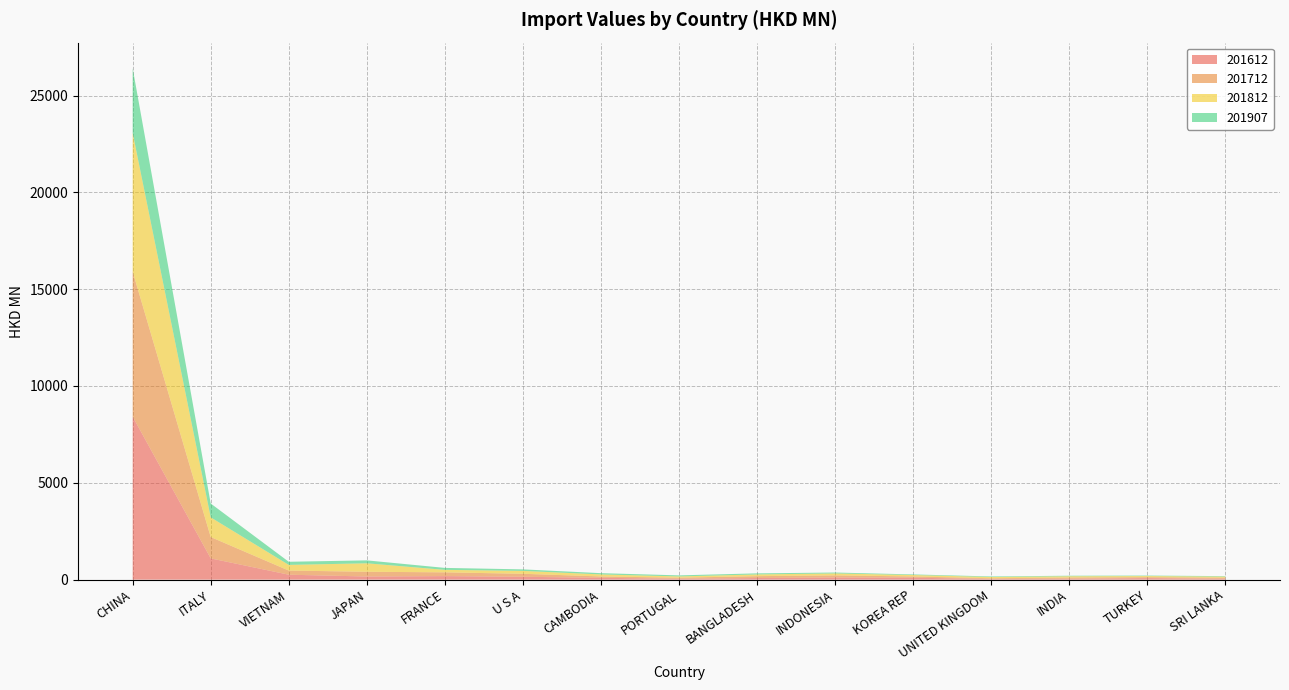

Reading left to right, list all the values displayed in this chart.

201612: 8417.0	1096.9	254.1	161.3	181.7	147.7	94.6	44.0	82.3	110.6	99.3	33.8	45.2	78.4	43.5
201712: 7492.5	1102.7	214.3	244.9	195.2	154.1	69.8	56.4	97.8	108.7	65.1	37.9	64.6	49.0	58.0
201812: 7163.5	1016.3	292.5	437.6	127.8	149.7	104.7	64.7	88.9	101.2	73.6	63.4	64.3	56.6	54.9
201907: 3338.4	715.5	162.0	150.9	101.3	78.3	65.0	55.1	55.0	46.4	31.0	29.6	27.5	26.1	24.4